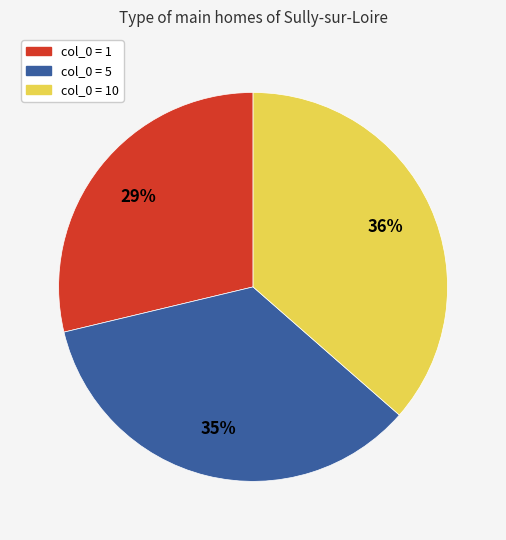

Which category has the biggest portion of the pie?

col_0 = 10